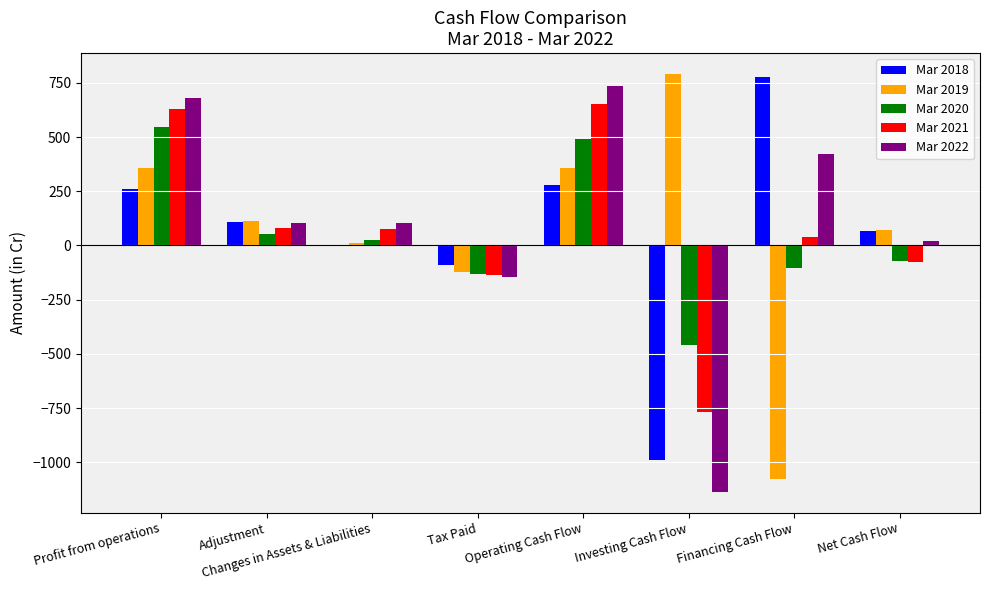

True or false: Mar 2018 has a value of 106.3 at Adjustment.

True